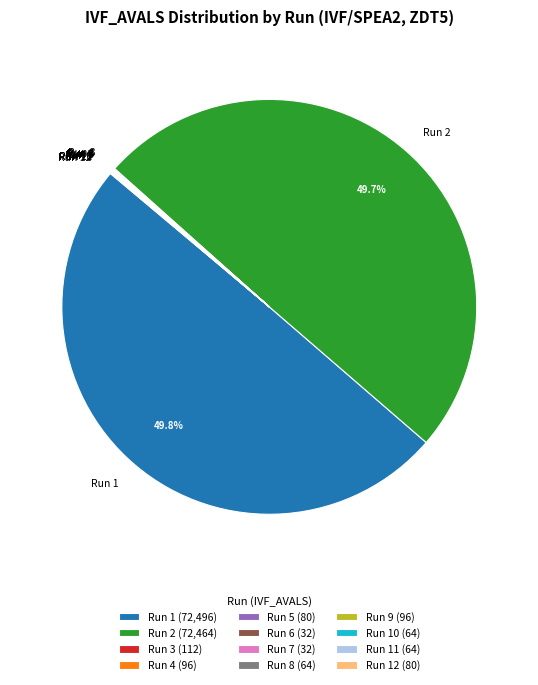

Does Run 2 represent more than half of the total?

No